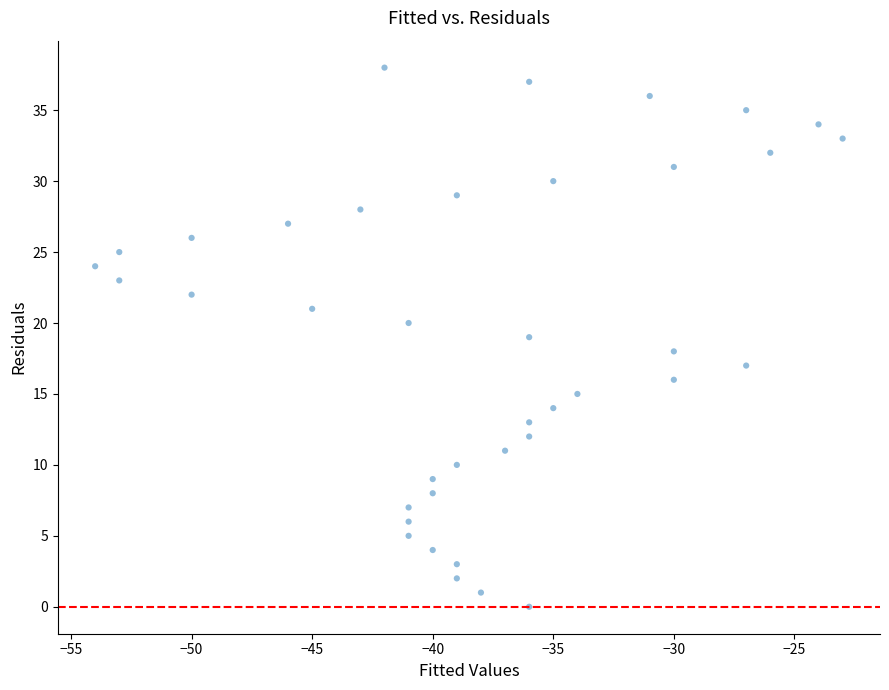

What is the range of X values (max minus min)?

31